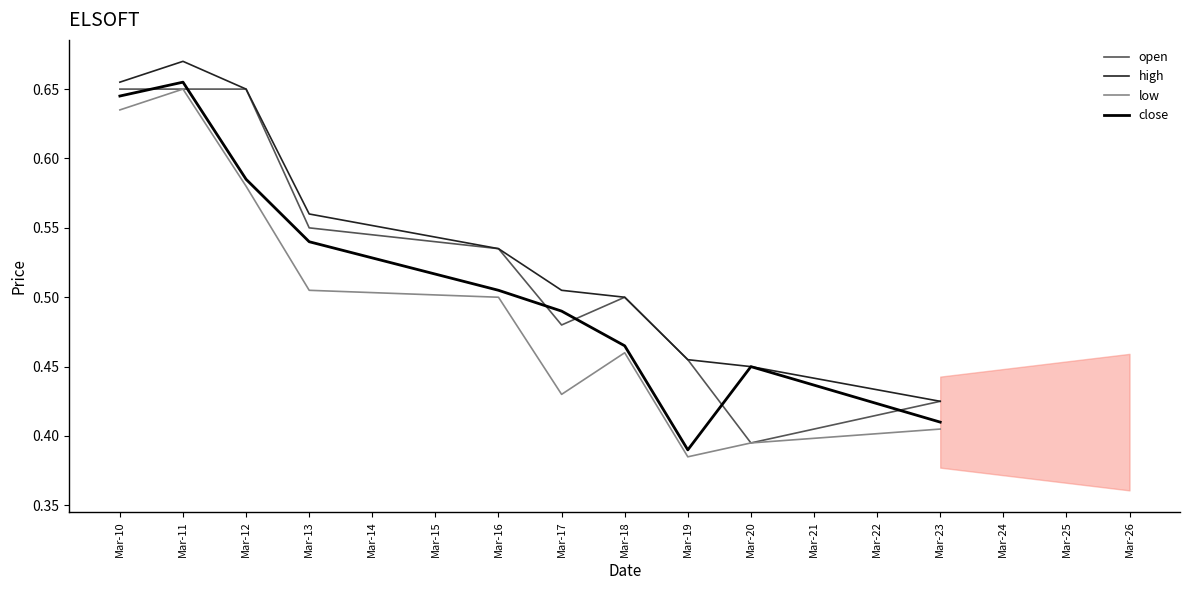

Which series changed the most between Mar-10 and Mar-12?

close